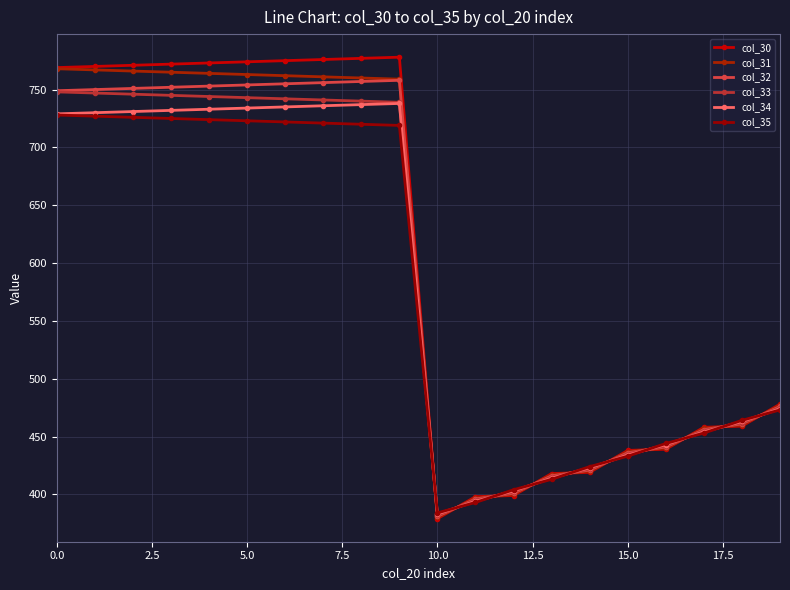

What is the greatest value displayed?

778.0